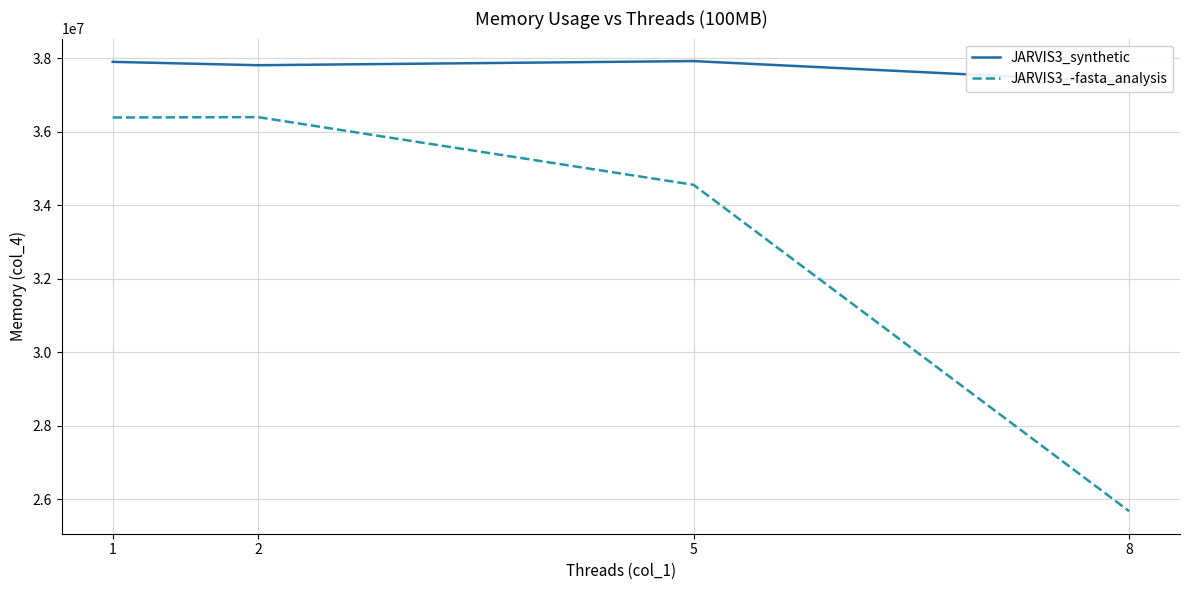

What is the difference between the maximum and minimum values in the JARVIS3_-fasta_analysis series?

10731520